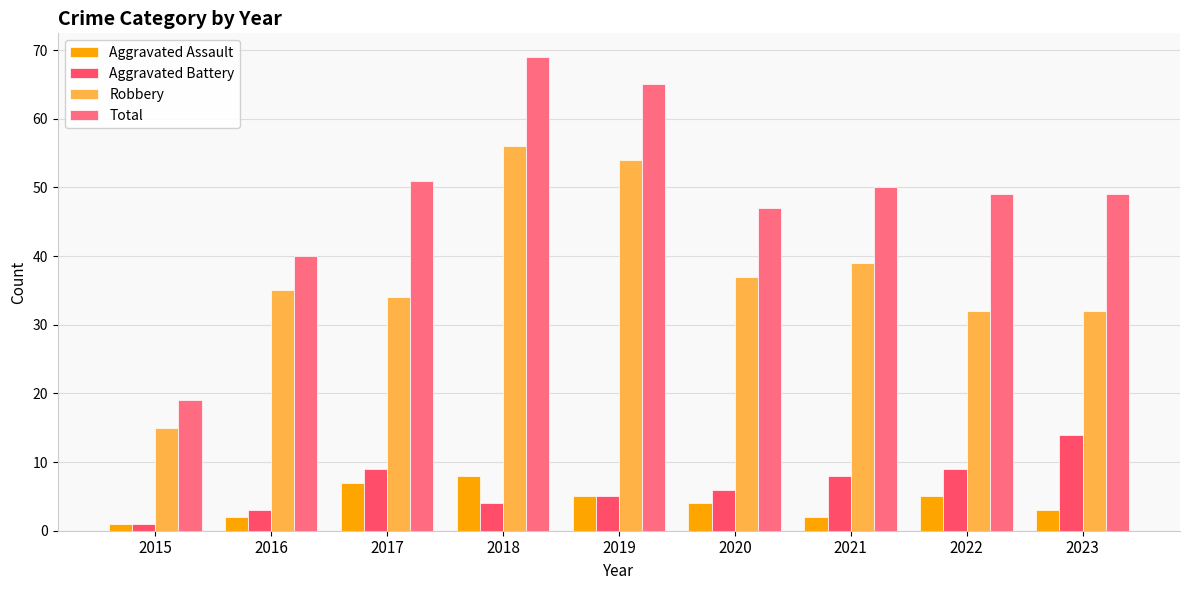

What is the difference between the second highest and minimum values in the Total series?

46